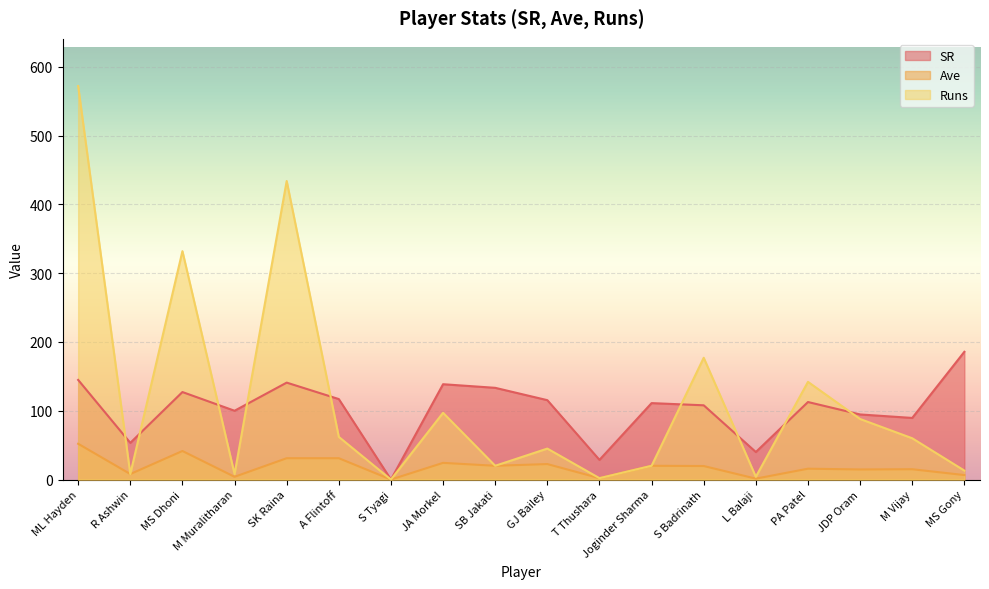

True or false: SR and Ave intersect in this chart.

False